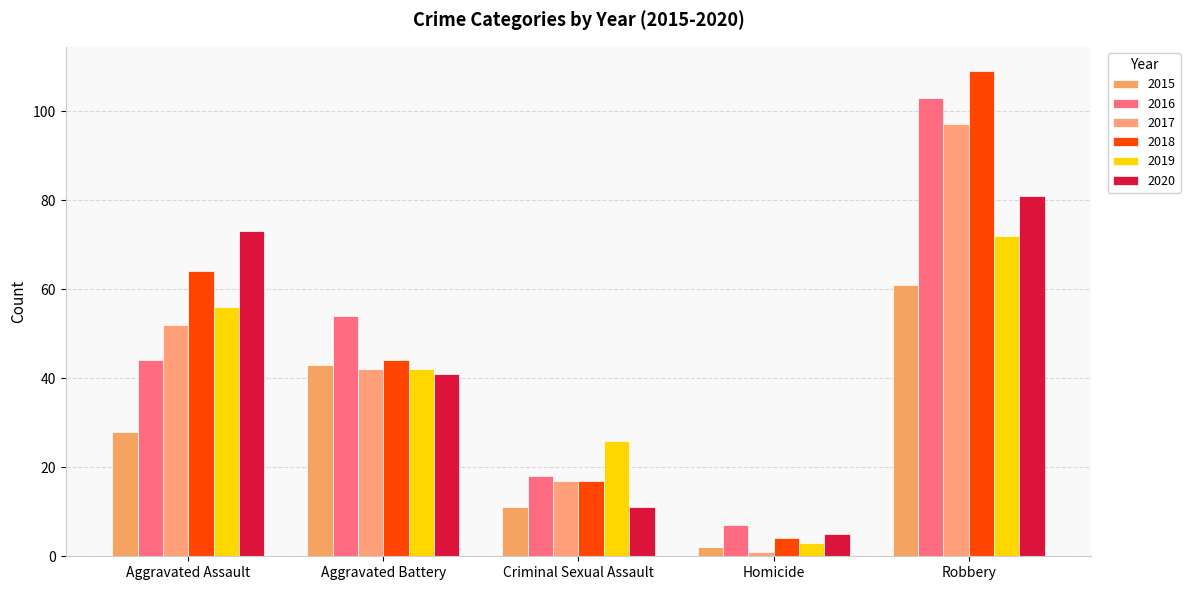

Rank the categories by 2015 value from highest to lowest.

Robbery, Aggravated Battery, Aggravated Assault, Criminal Sexual Assault, Homicide